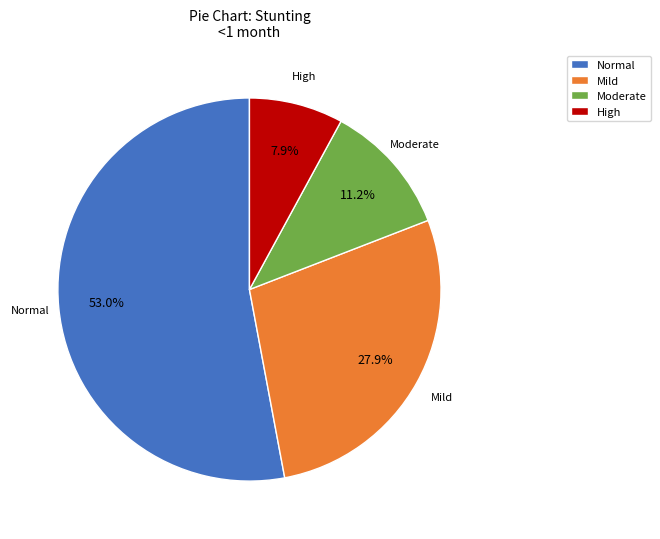

Which has a higher value, Normal or High?

Normal